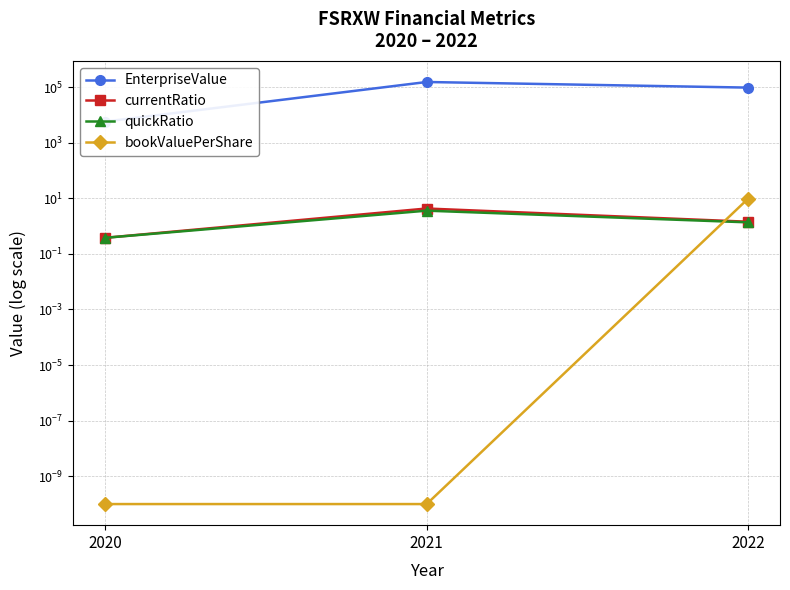

Does the chart display data point markers on the line(s)?

Yes